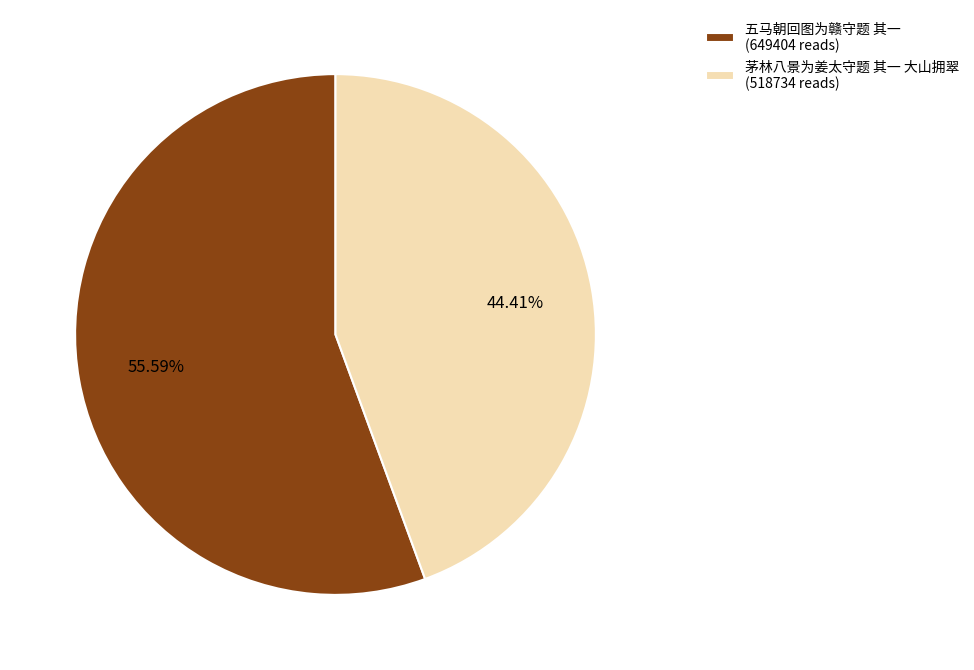

How many slices are in this pie chart?

2